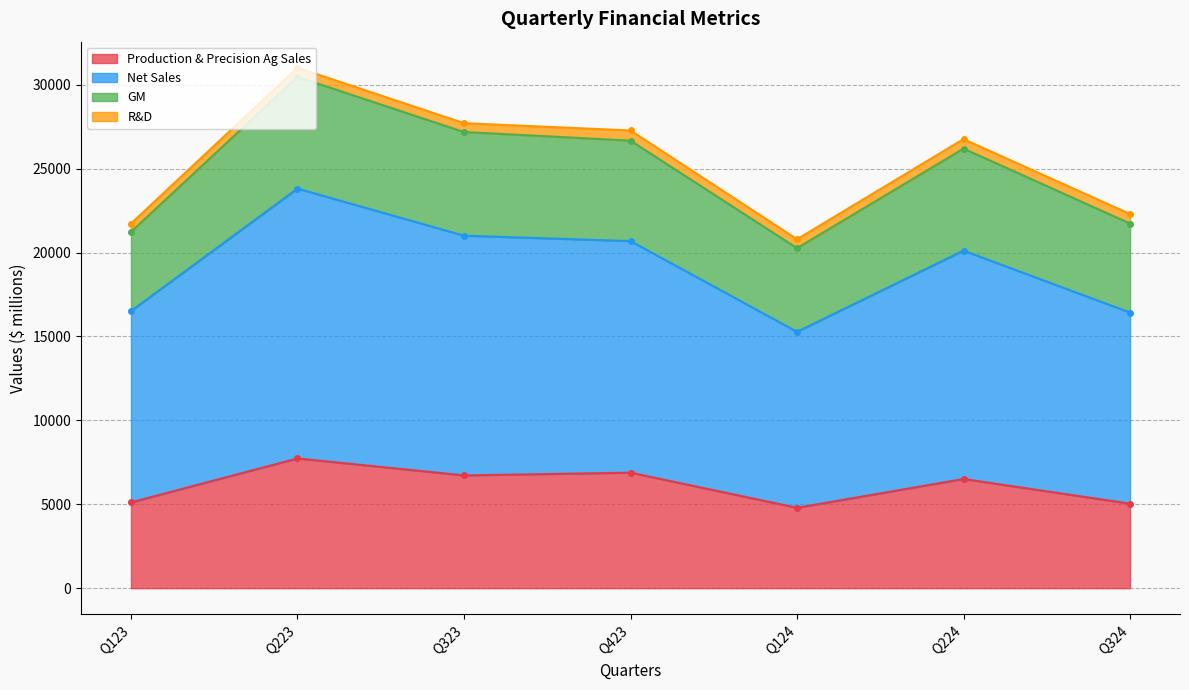

What is the spread (max minus min) of values at Q223?

16079